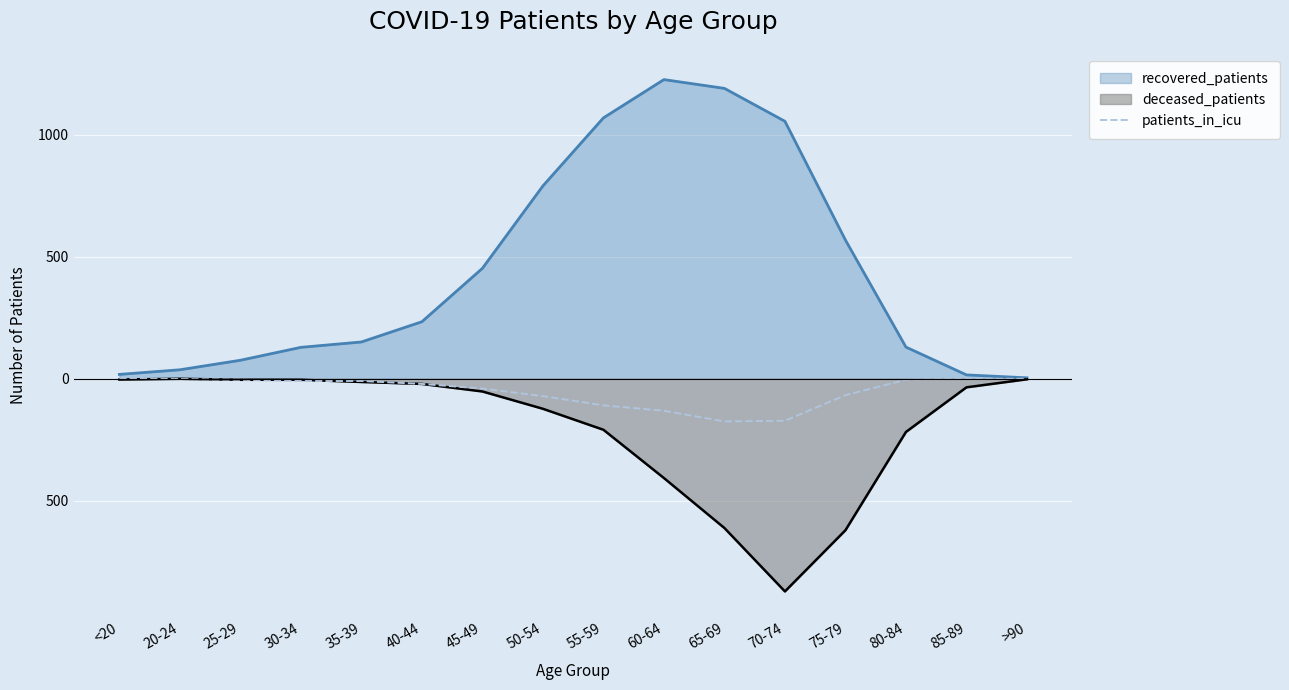

What are all the series names shown in the legend?

recovered_patients, deceased_patients, patients_in_icu